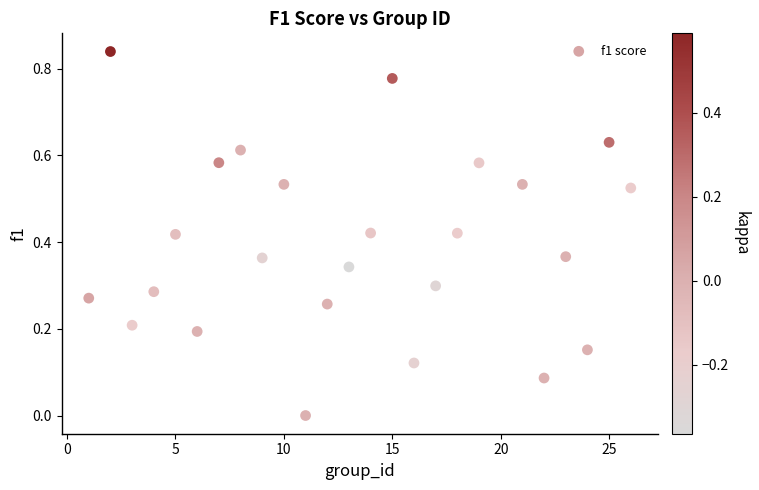

What is the range of X values (max minus min)?

25.0